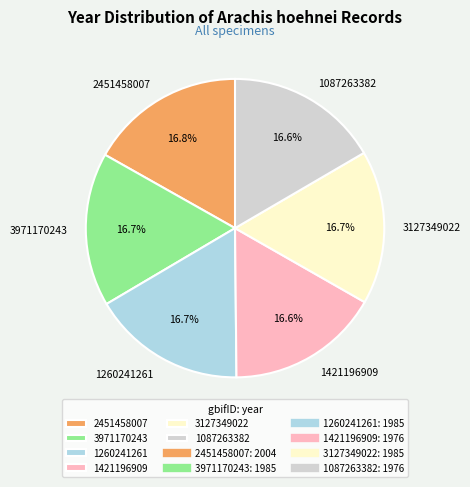

Approximately how many times larger is the value at 1260241261 compared to 1421196909?

1.0